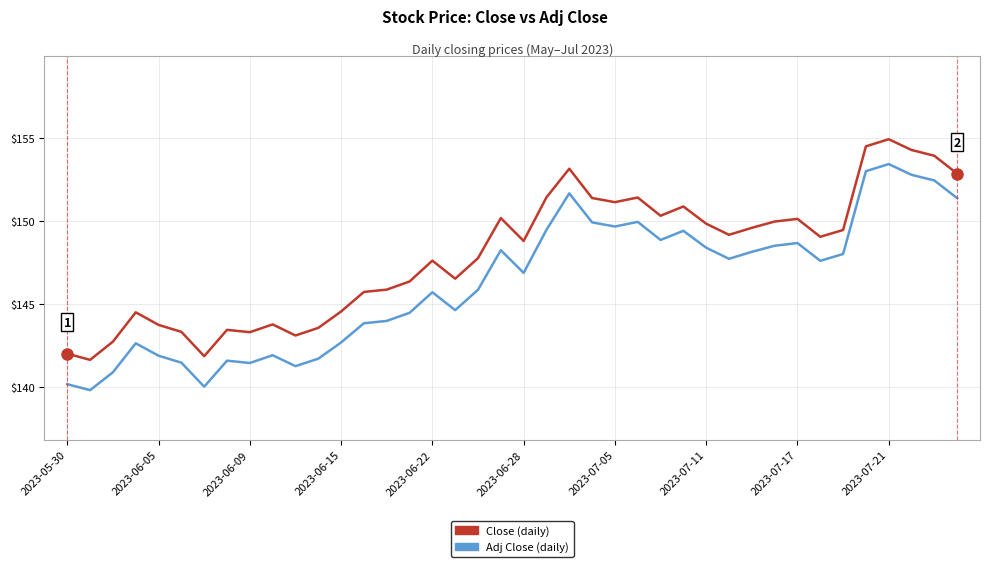

What is the smallest value displayed?

139.8